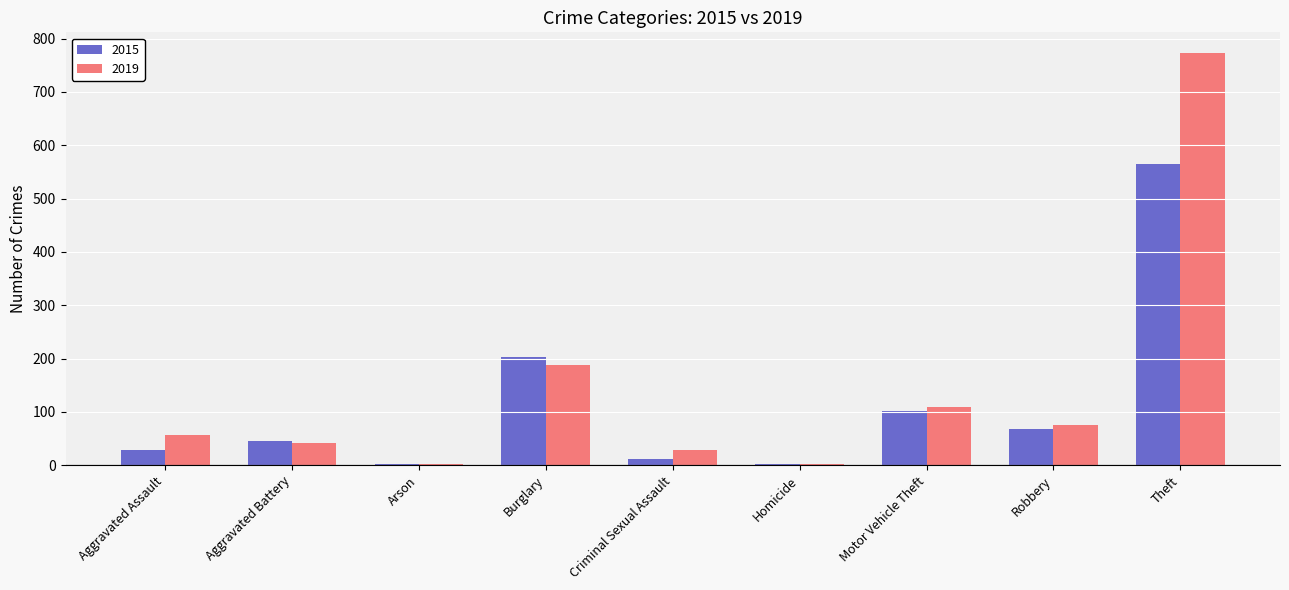

What is the total value across all series at Robbery?

144